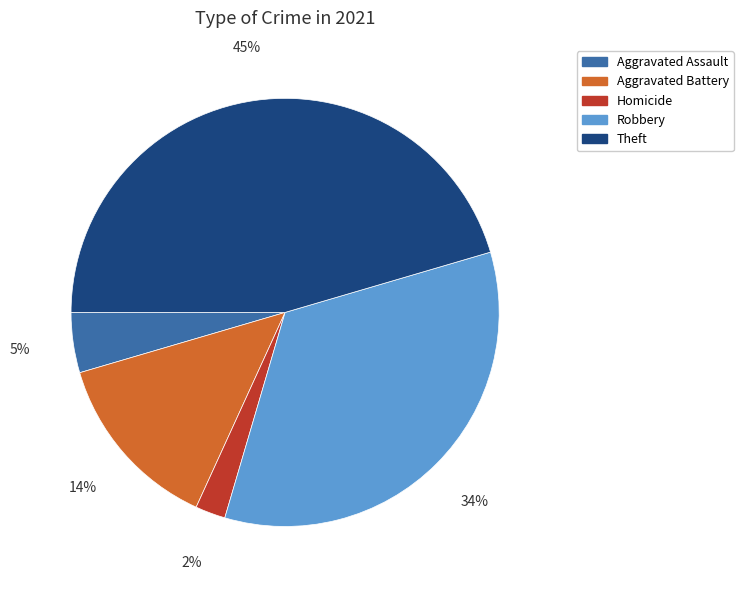

Is there any slice that represents more than half of the pie?

No